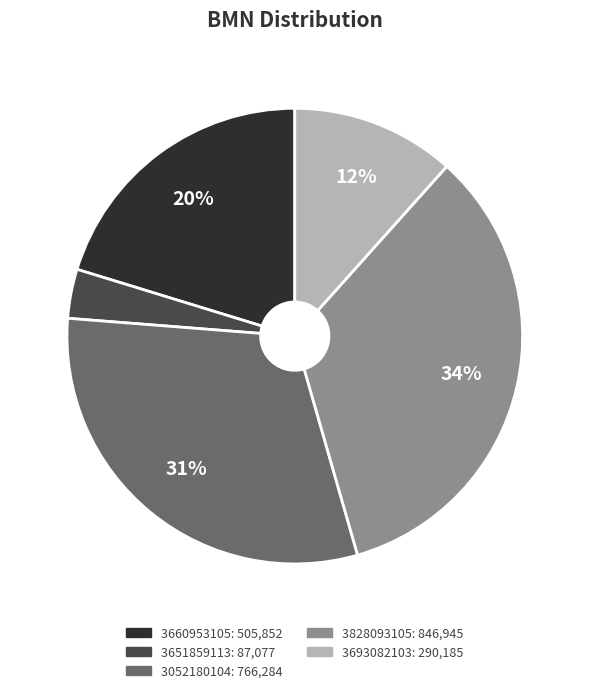

What percentage is the 3052180104 slice, to the nearest percent?

31%